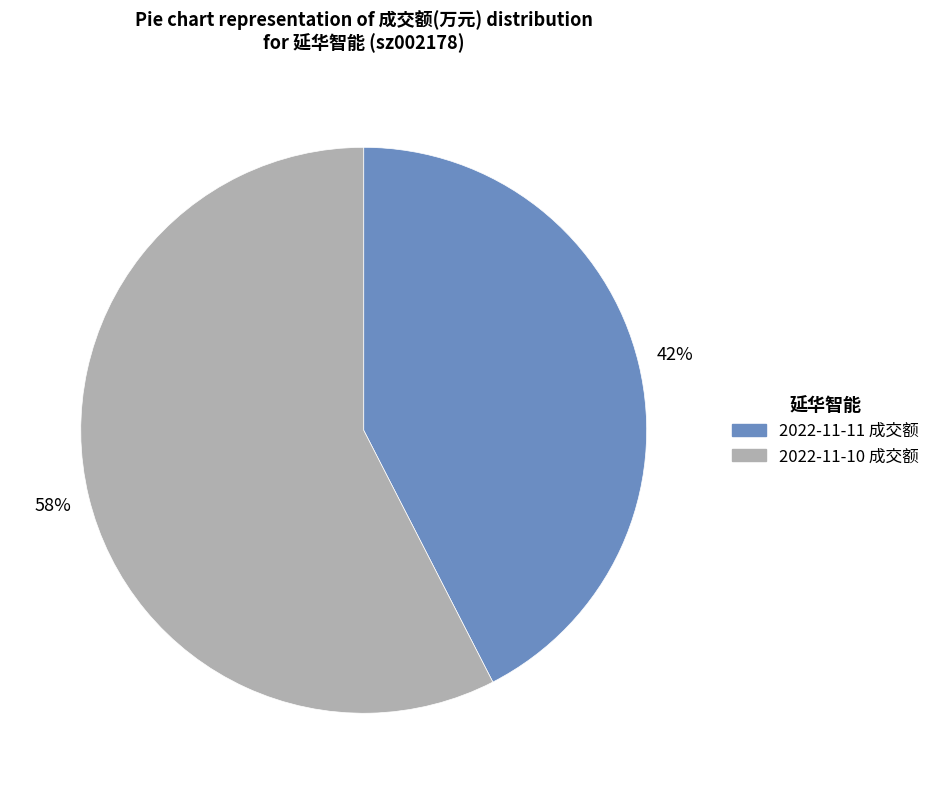

To the nearest percent, what is the combined percentage of 2022-11-11 and 2022-11-10?

100%